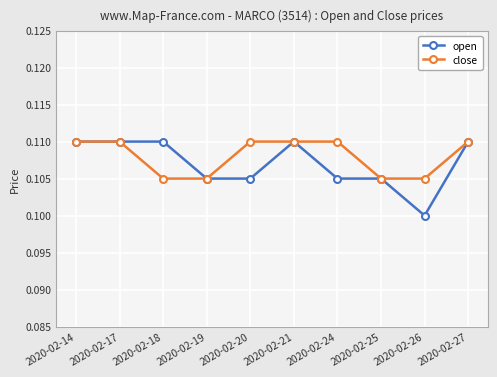

Where is open nearest to the value 0?

2020-02-26